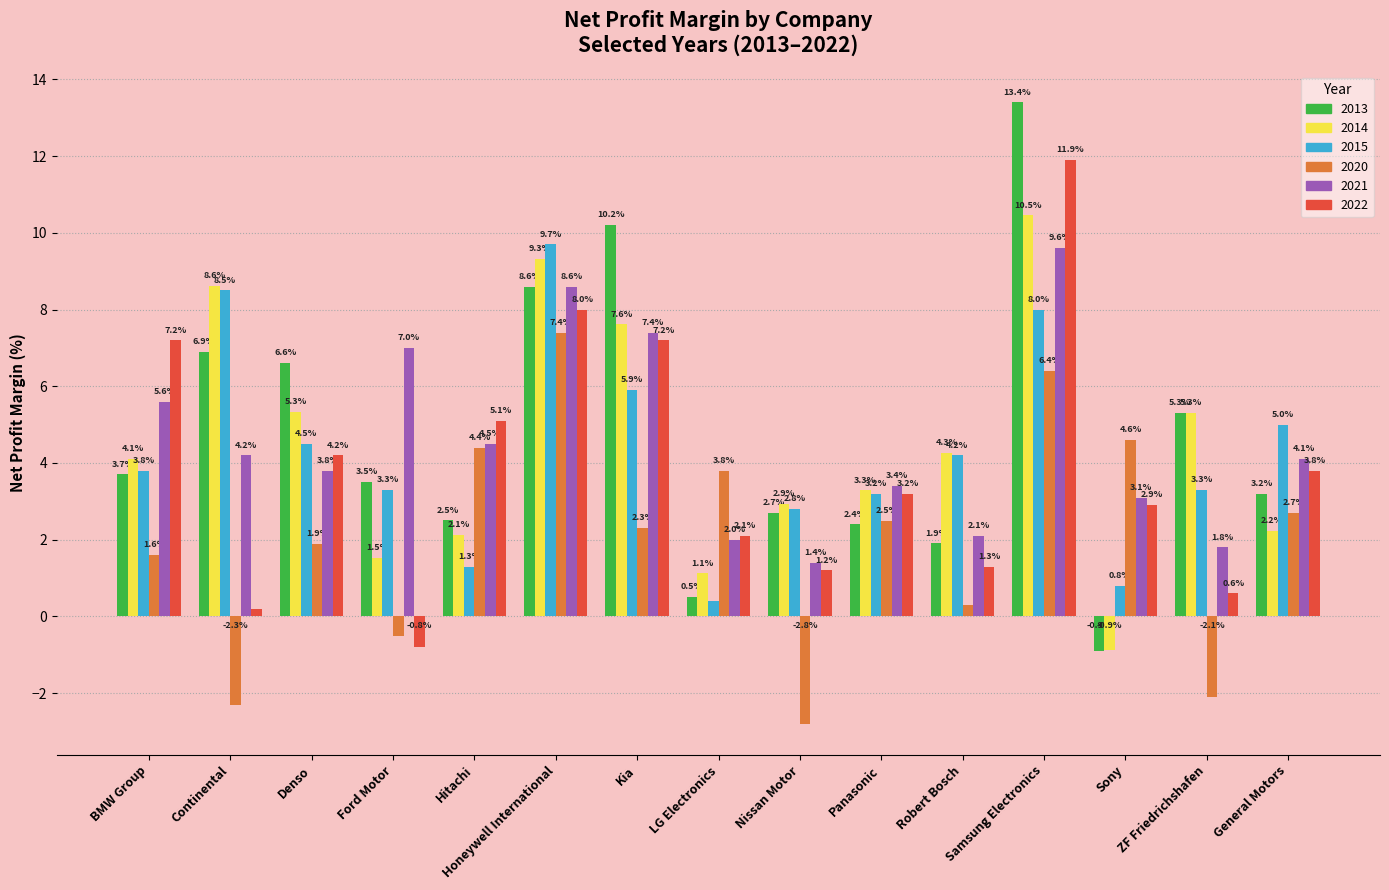

Are the bars horizontal?

No